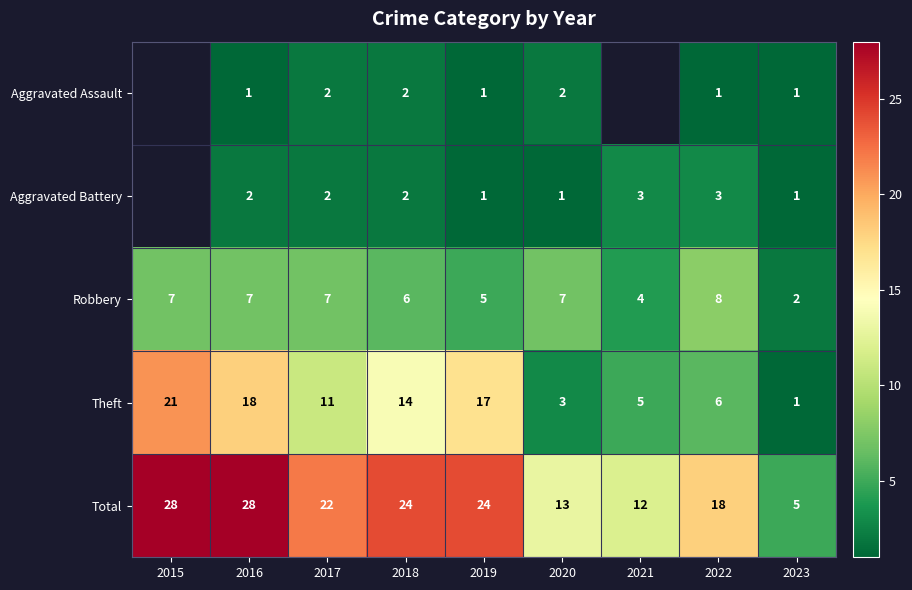

The value of Theft at 2022 is 3. True or false?

False